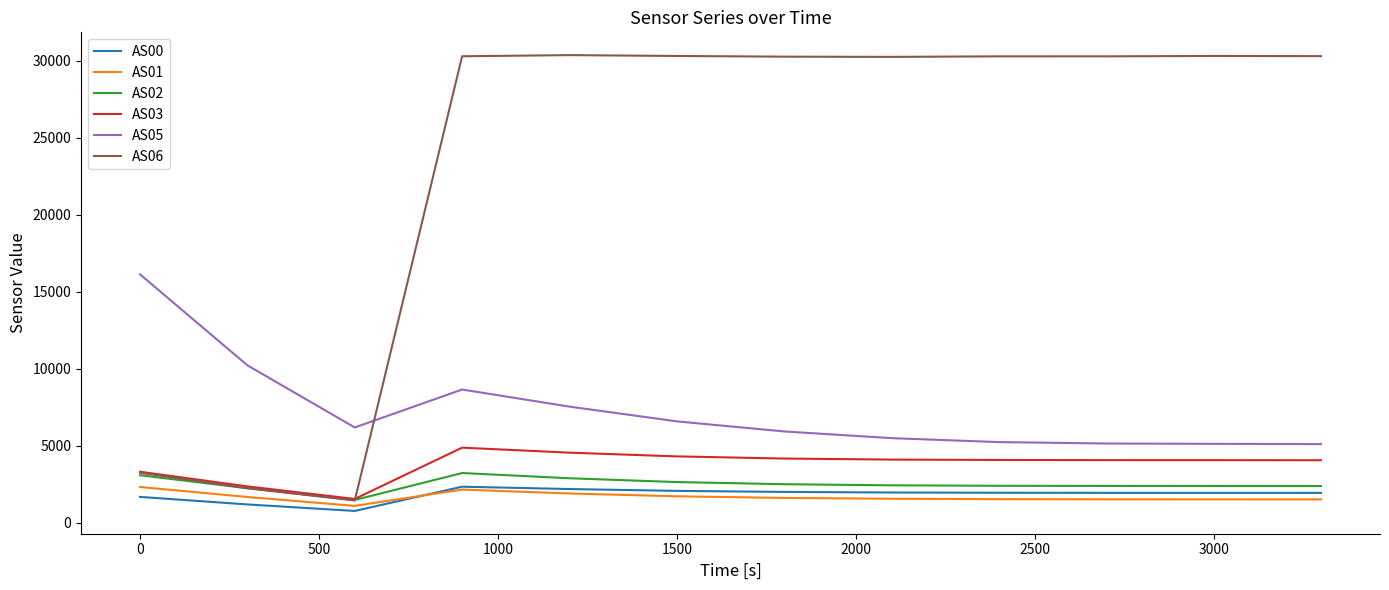

What is the maximum value shown in the chart?

30376